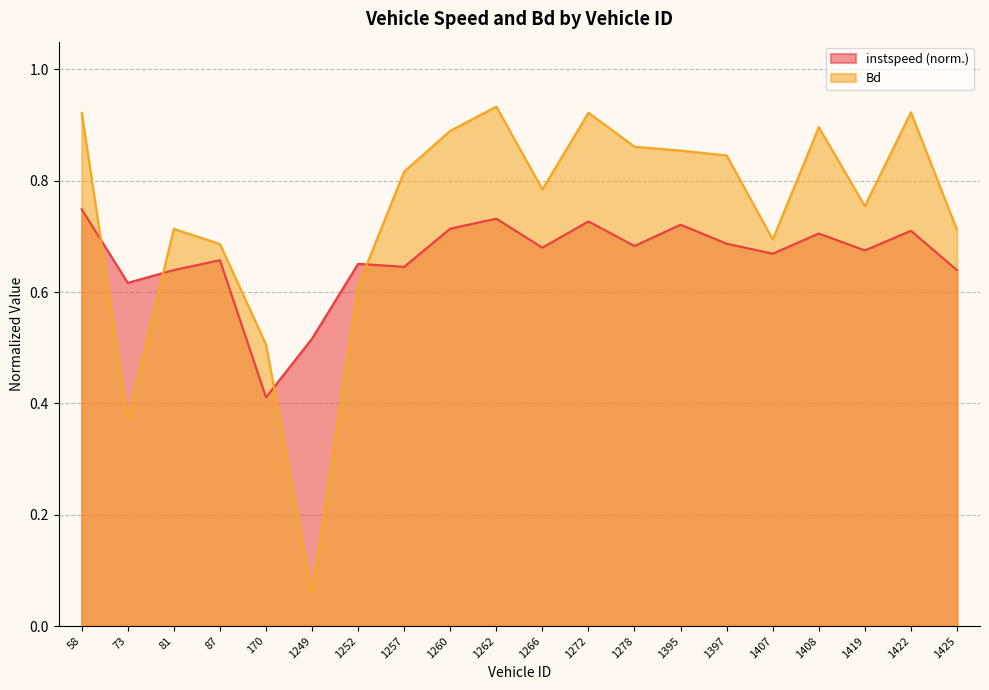

How many intersections are there between Bd and instspeed?

4